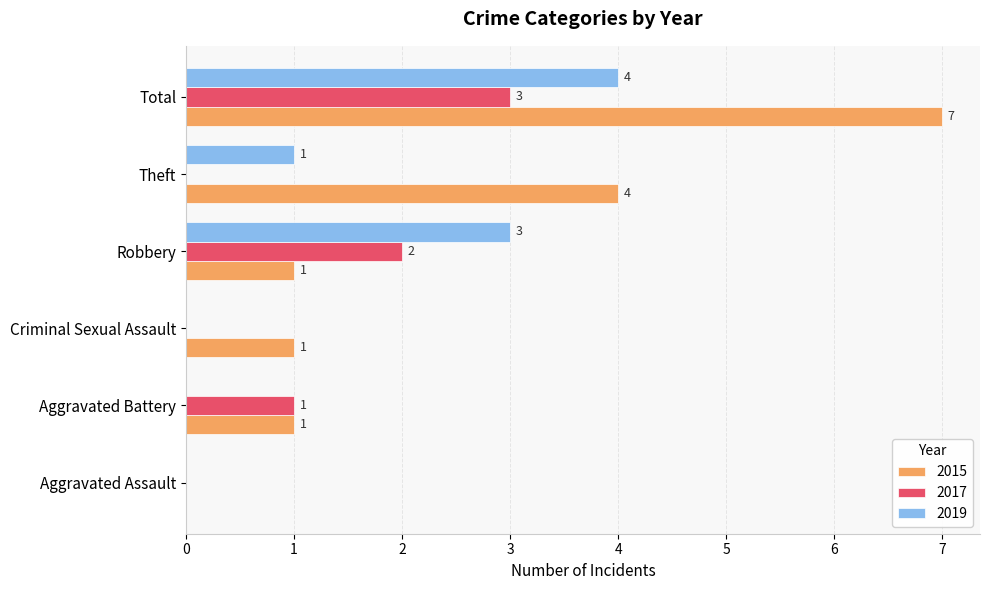

Count the number of categories in the chart.

6